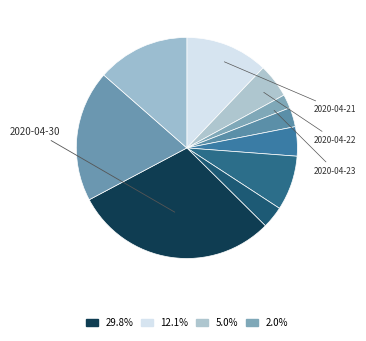

Count the number of slices in the pie.

10